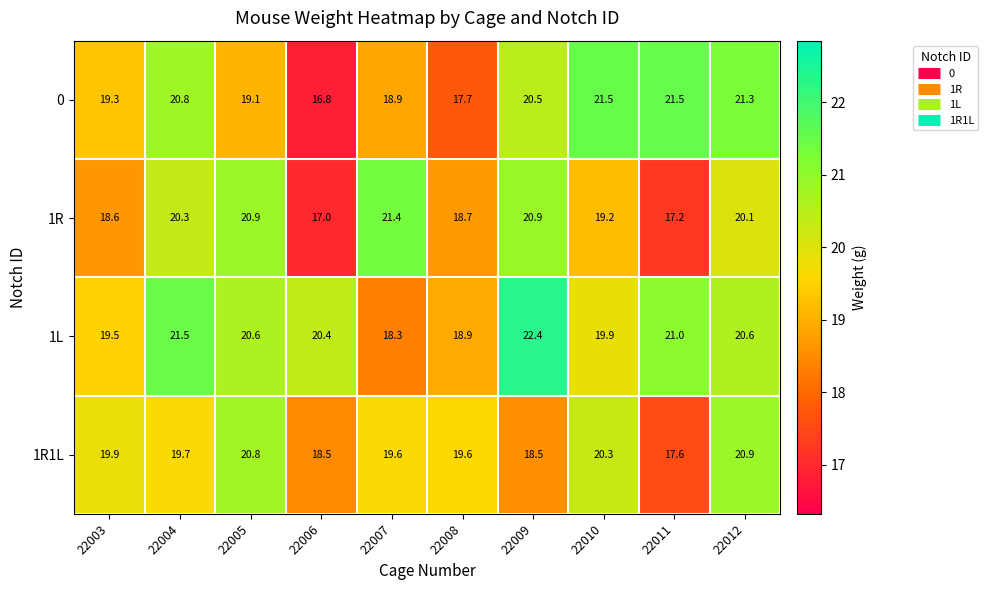

What is the difference between the maximum and second lowest values in the 1R1L series?

2.4